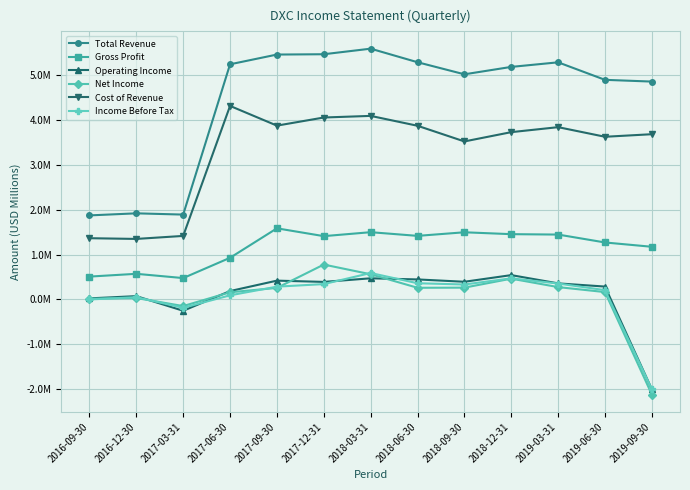

What is the label of the 7th point from the left?

2018-03-31